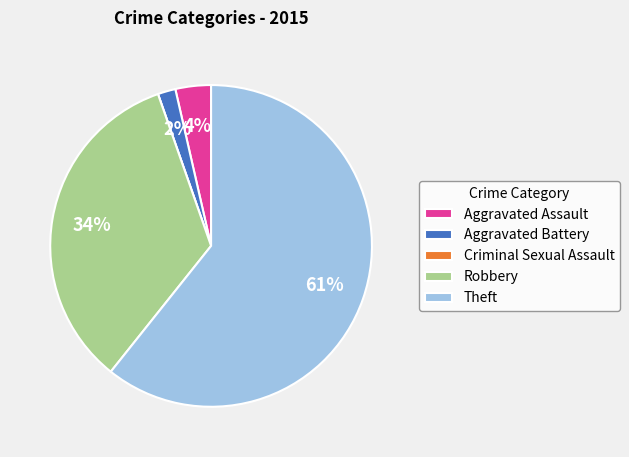

Does Theft account for over 50% of the chart?

Yes